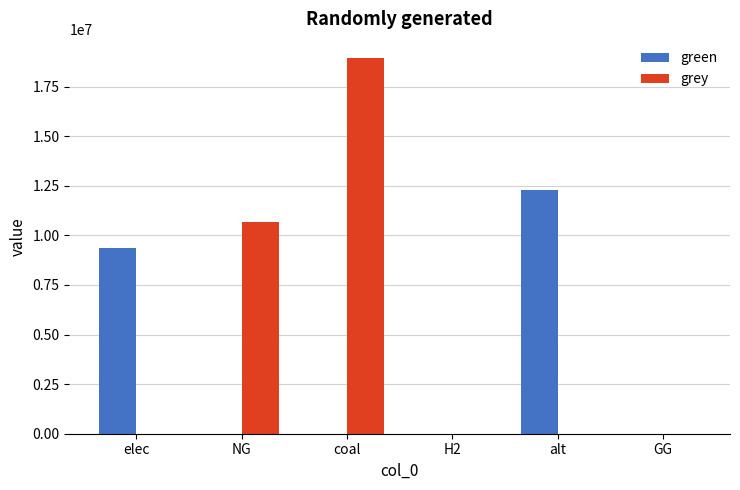

Is it true that green equals 7280746.2 at alt?

False